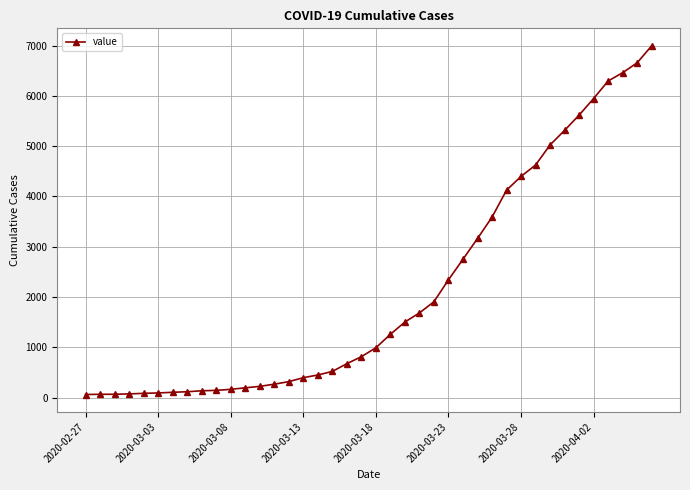

What is the average value?

2142